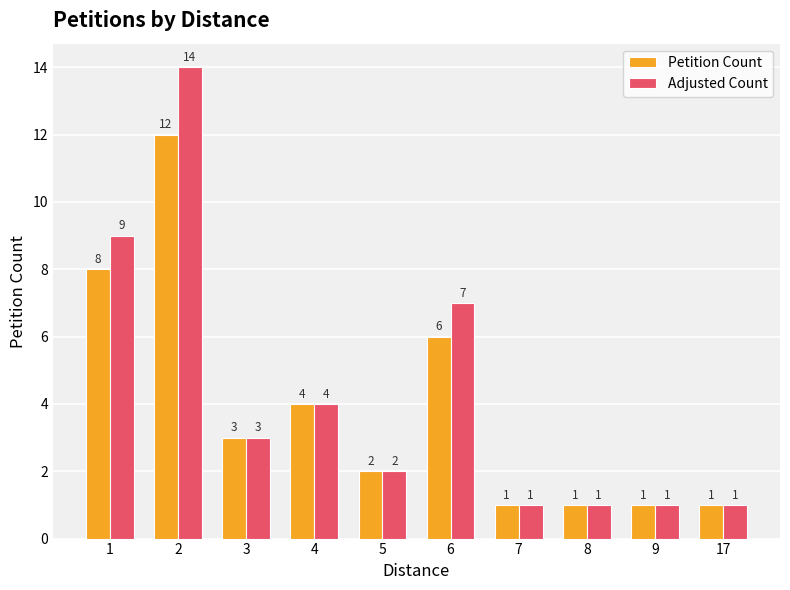

Reading left to right, transcribe all the data shown in this chart.

Petition Count: 1=8	2=12	3=3	4=4	5=2	6=6	7=1	8=1	9=1	17=1
Adjusted Count: 1=9	2=14	3=3	4=4	5=2	6=7	7=1	8=1	9=1	17=1